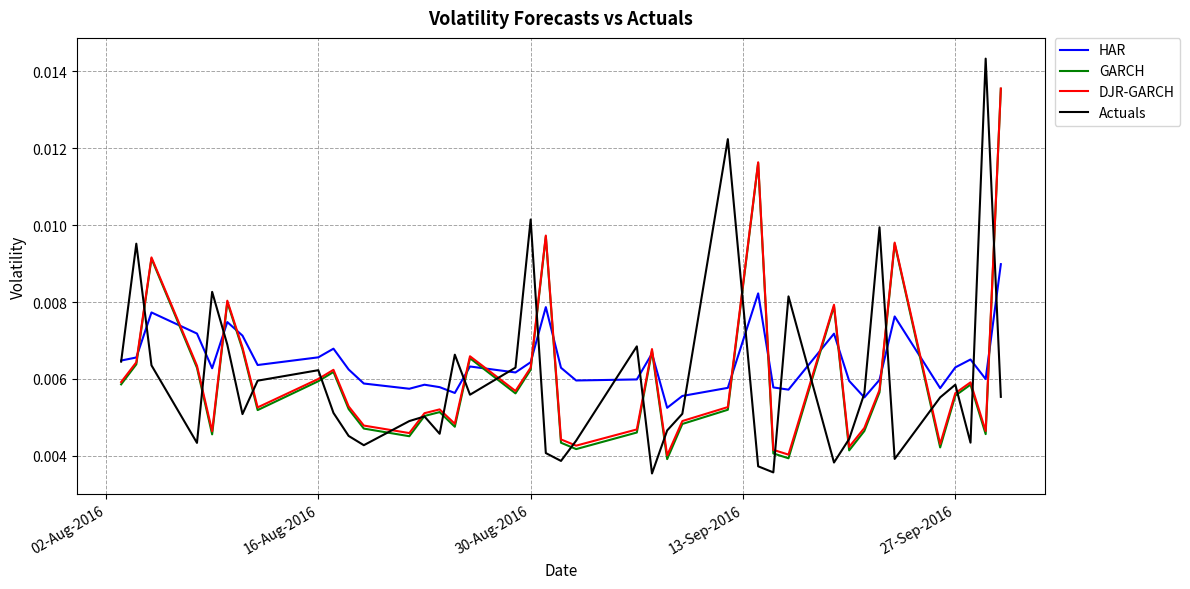

Which series has the largest total across all categories?

HAR